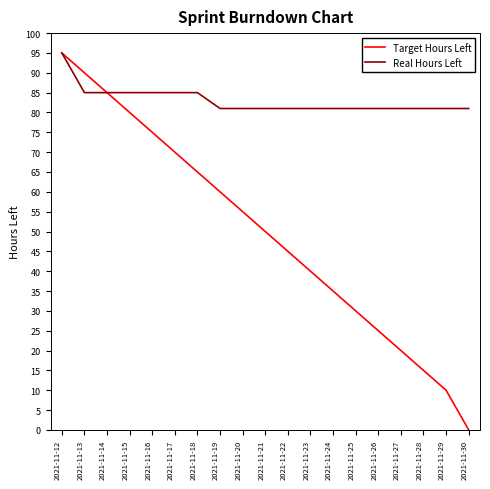

How many lines are shown in the chart?

2